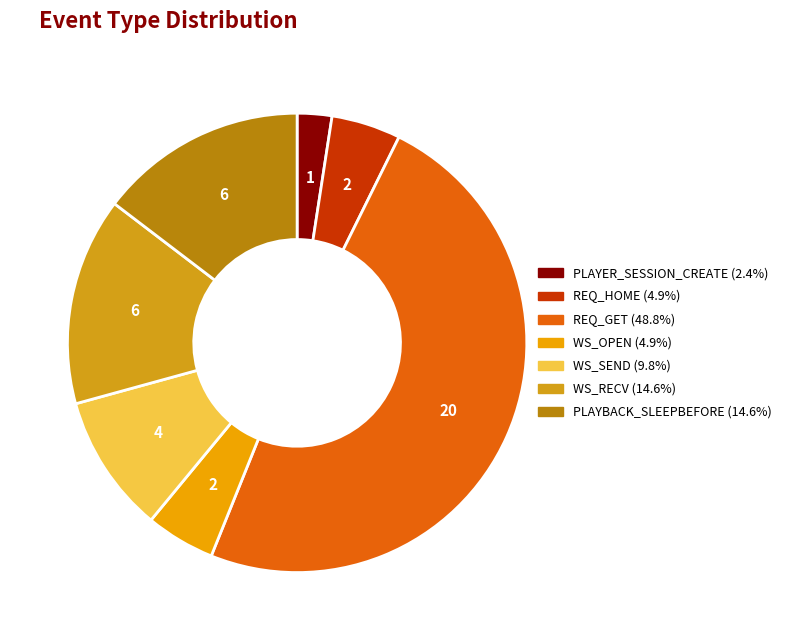

True or false: REQ_GET accounts for 49% of the total.

True